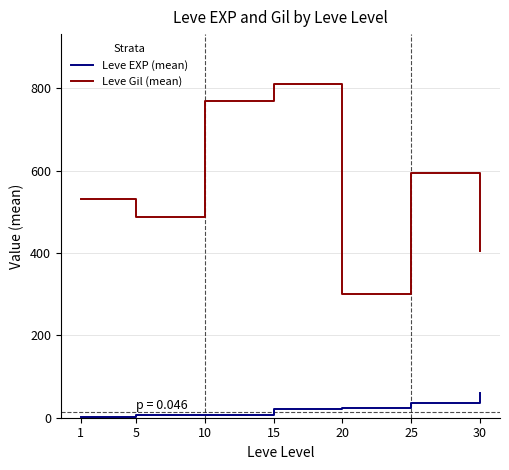

At which category is the sum across all series the highest?

15